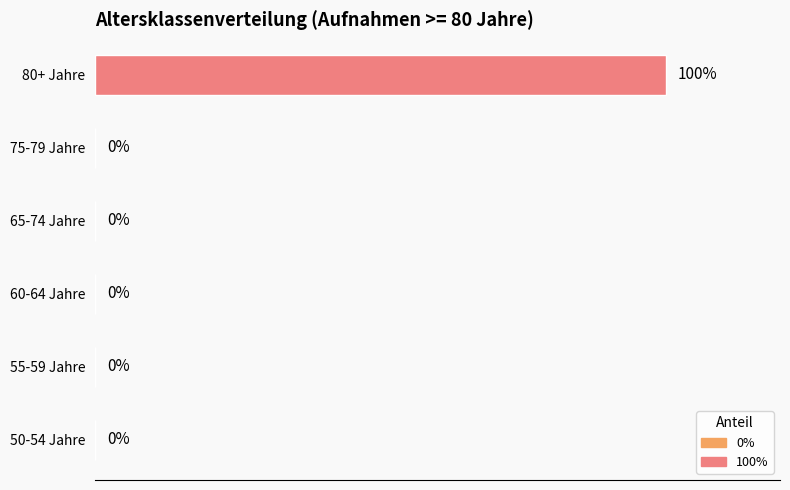

At which category does the chart reach its peak across all series?

80+ Jahre